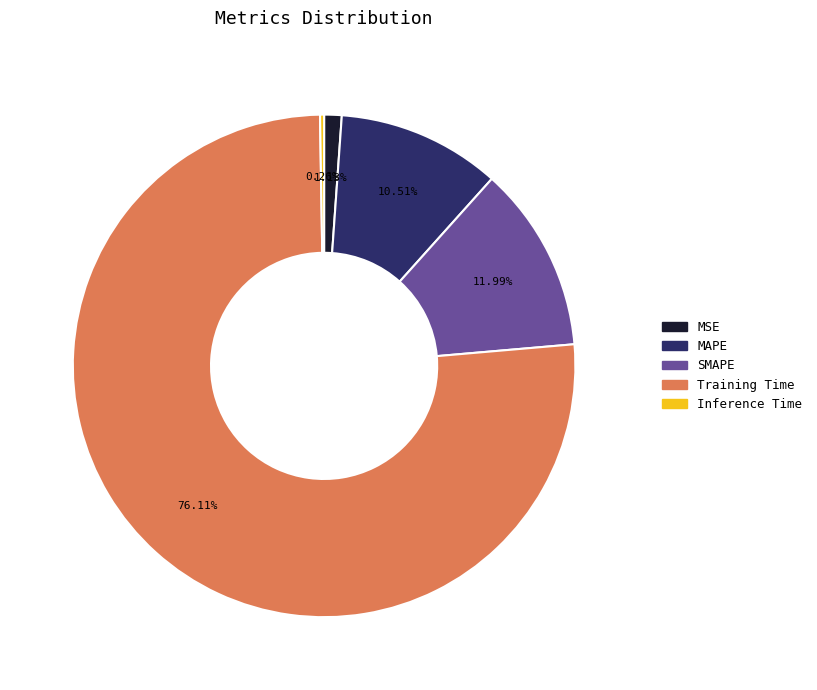

Combined, do MSE and SMAPE account for over 50%?

No